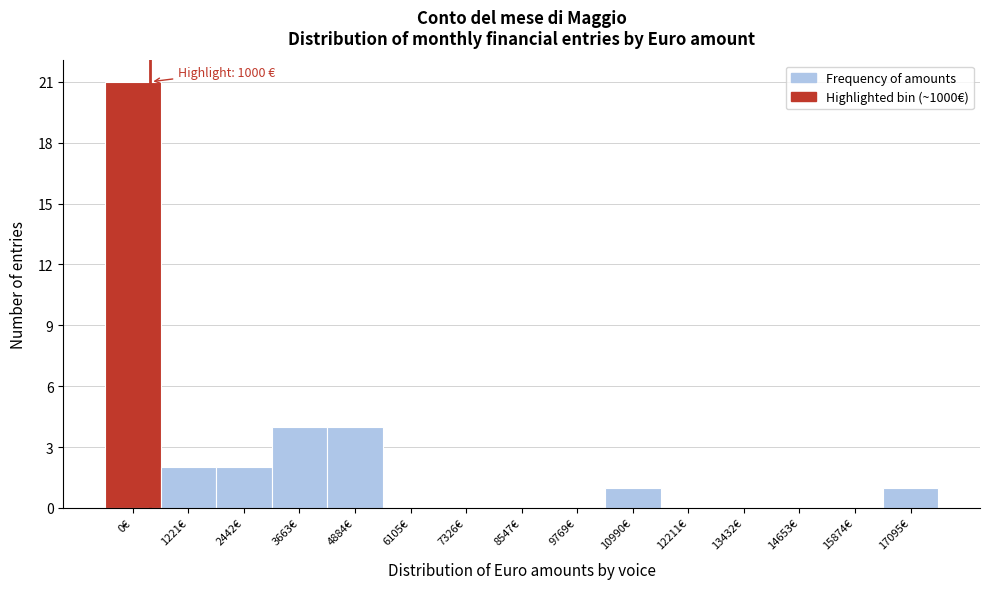

Reading right to left, list all the values displayed in this chart.

17095€=1	15874€=0	14653€=0	13432€=0	12211€=0	10990€=1	9769€=0	8547€=0	7326€=0	6105€=0	4884€=4	3663€=4	2442€=2	1221€=2	0€=21